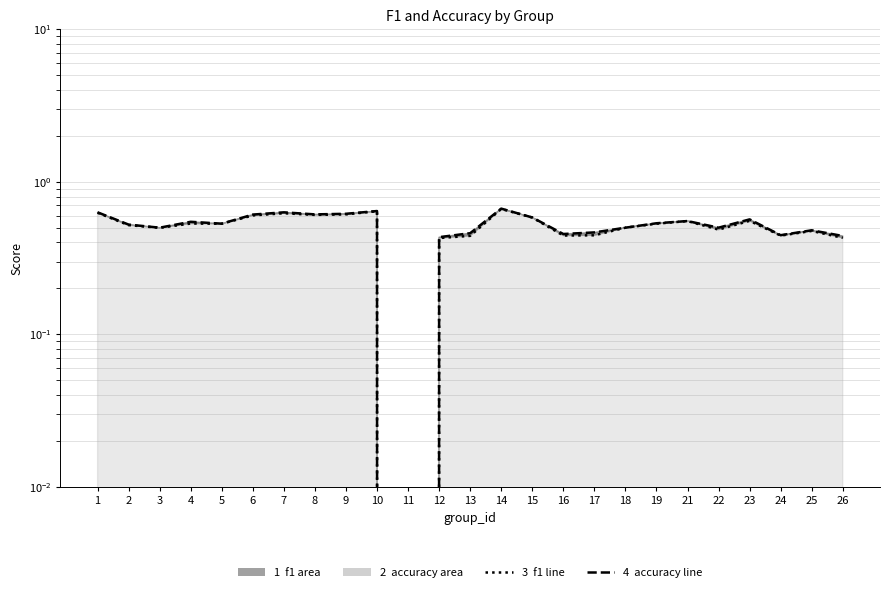

How many distinct data groups are displayed?

2